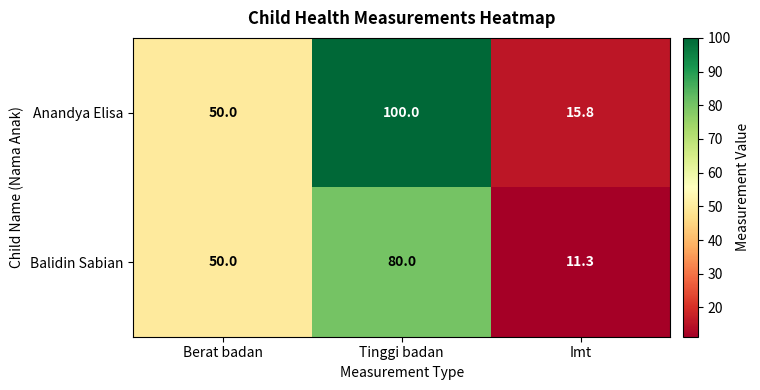

Reading left to right, transcribe all the data shown in this chart.

Anandya Elisa: 50.0	100.0	15.8
Balidin Sabian: 50.0	80.0	11.3